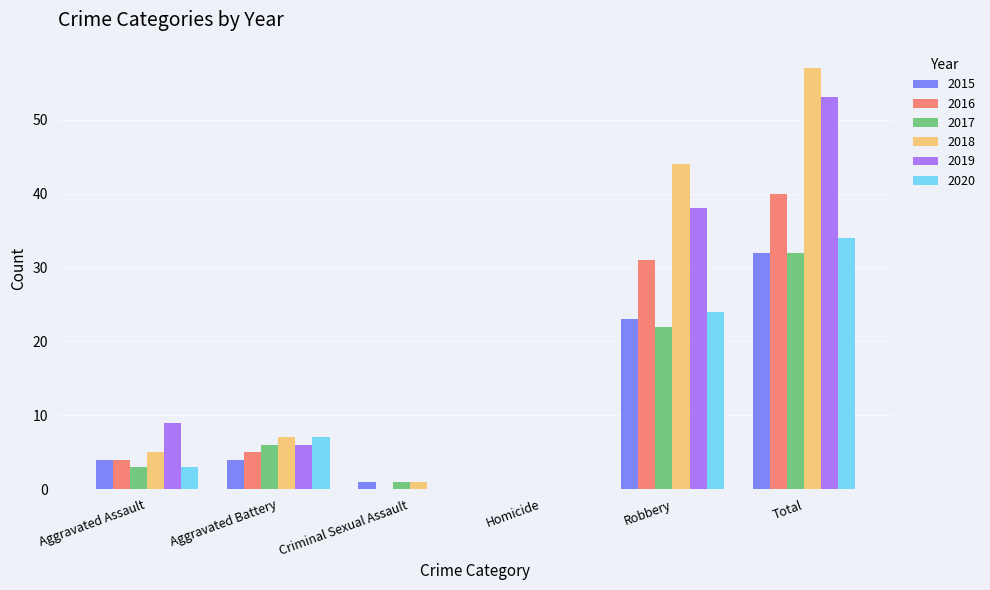

Between Aggravated Assault and Homicide, which series saw the biggest shift?

2019